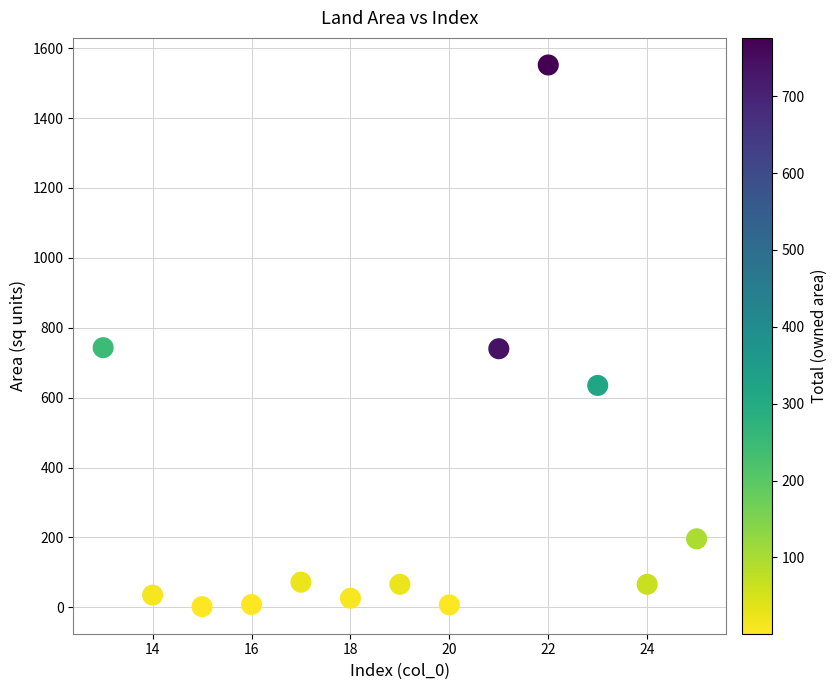

What is the range of Y values (max minus min)?

1550.0